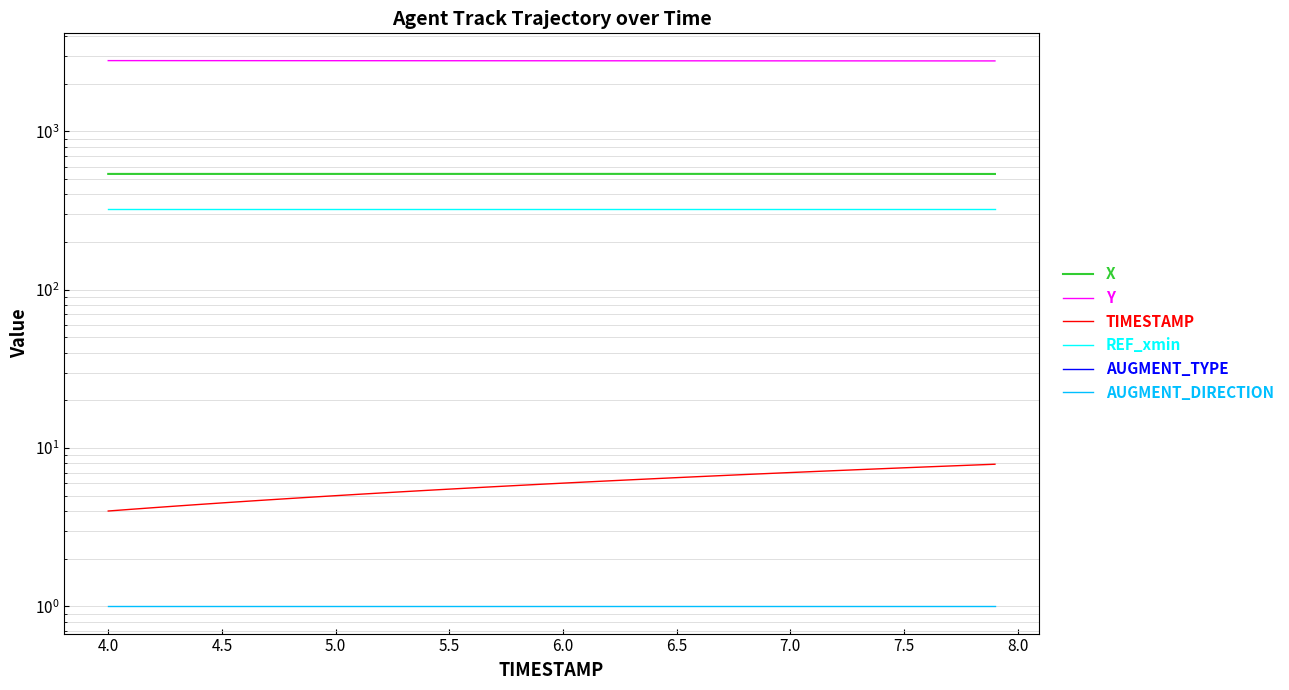

True or false: Y and TIMESTAMP intersect in this chart.

False